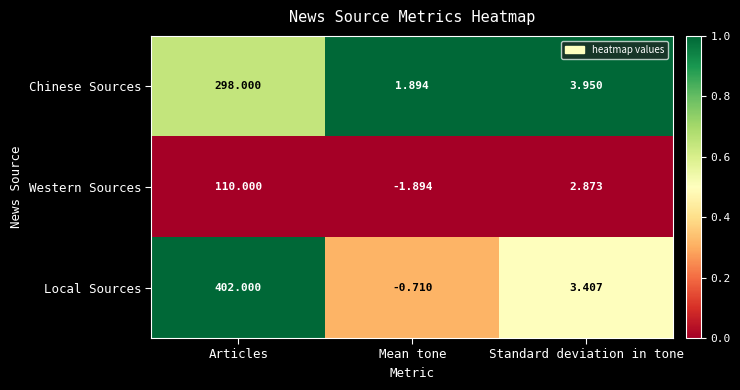

At which category does the chart reach its peak across all series?

Articles